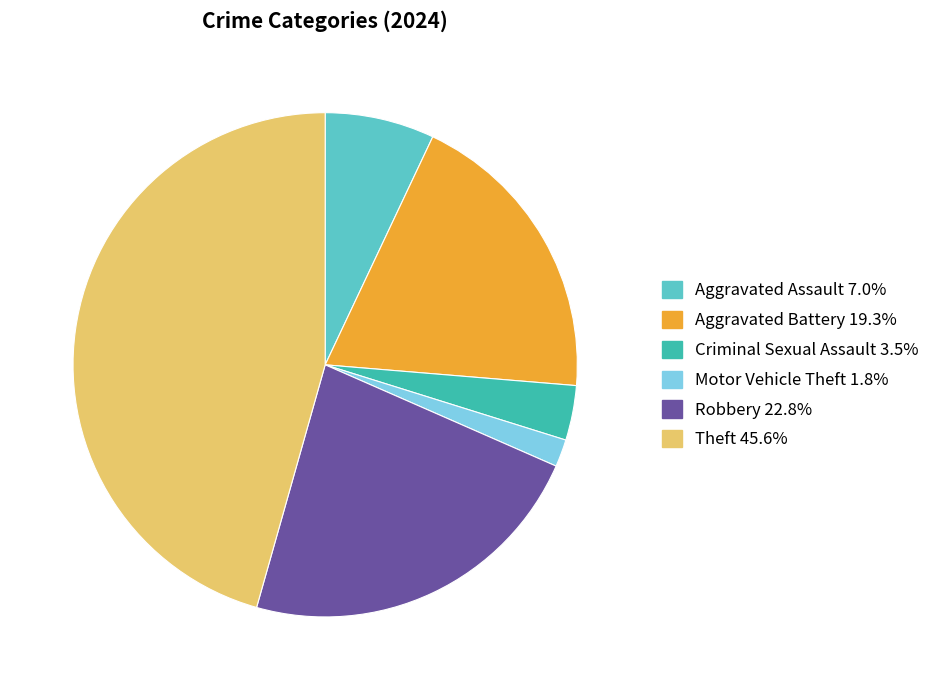

Does any single category account for the majority?

No